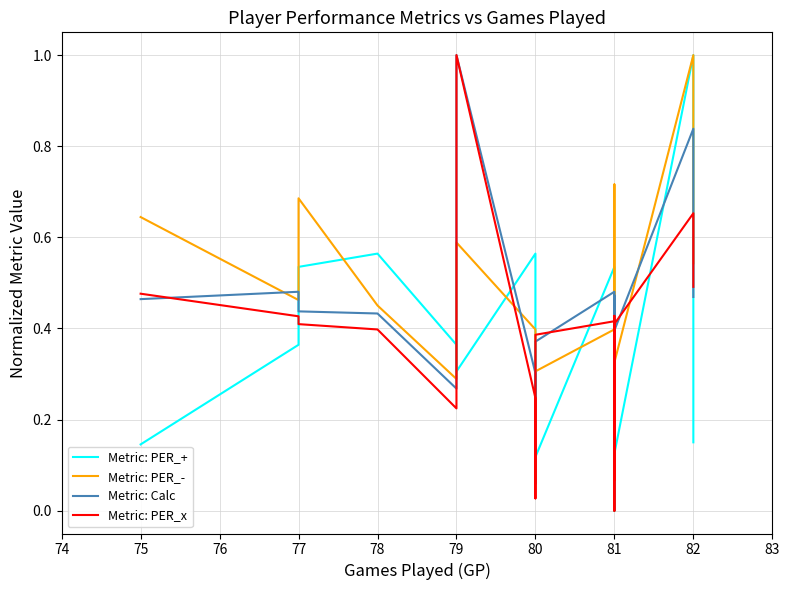

What is the label of the 16th point from the right?

78